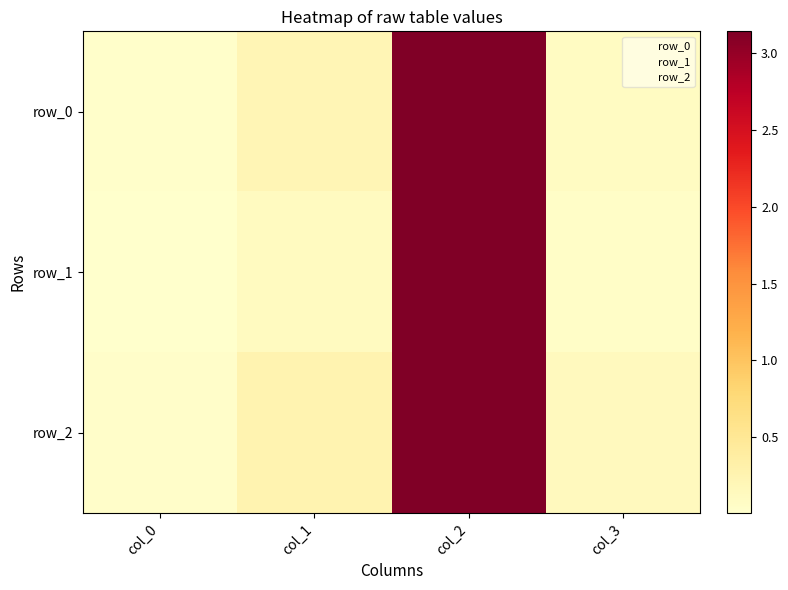

The row_0 series shows 0.1 at col_3. True or false?

False